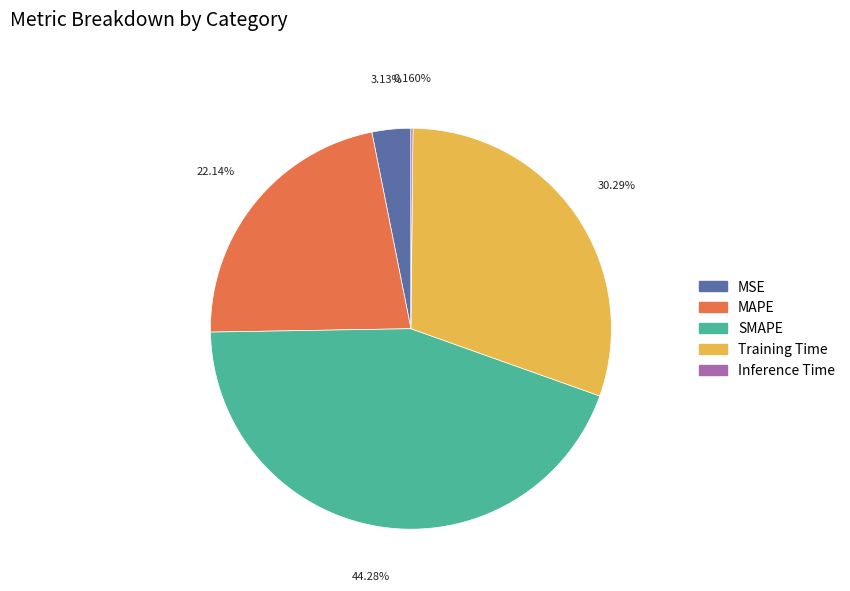

Does any single category account for the majority?

No